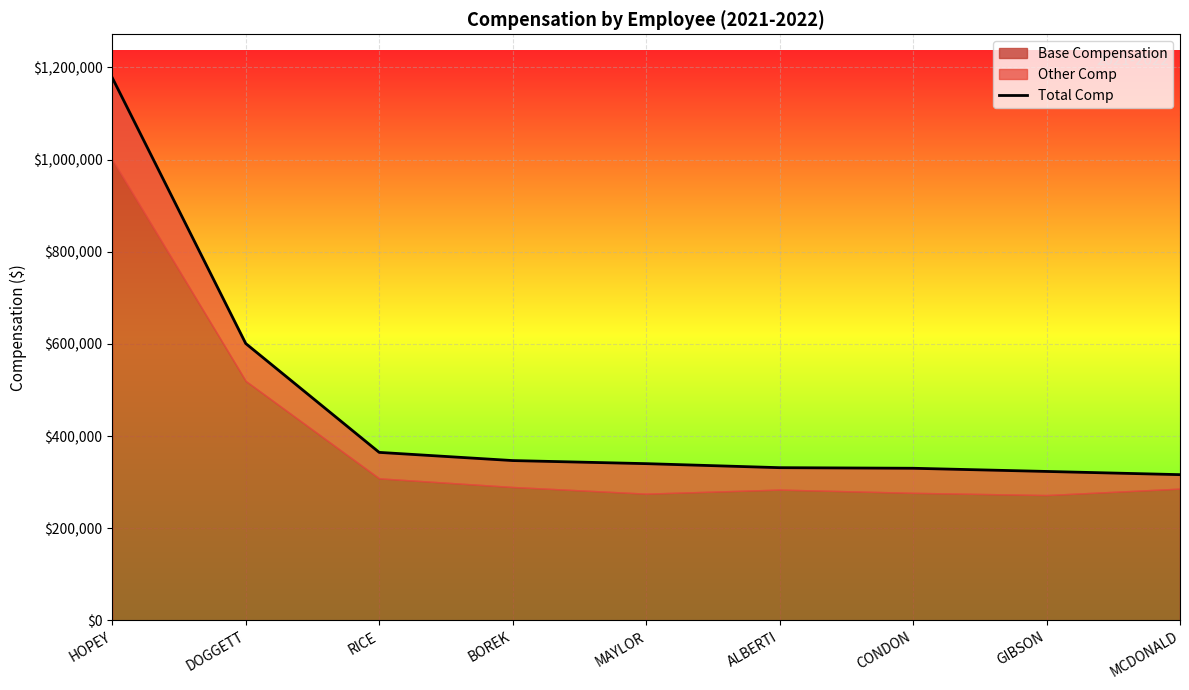

Reading right to left, what are all the values shown in this chart?

316330	323300	330198	331471	340215	346901	364659	600875	1177487